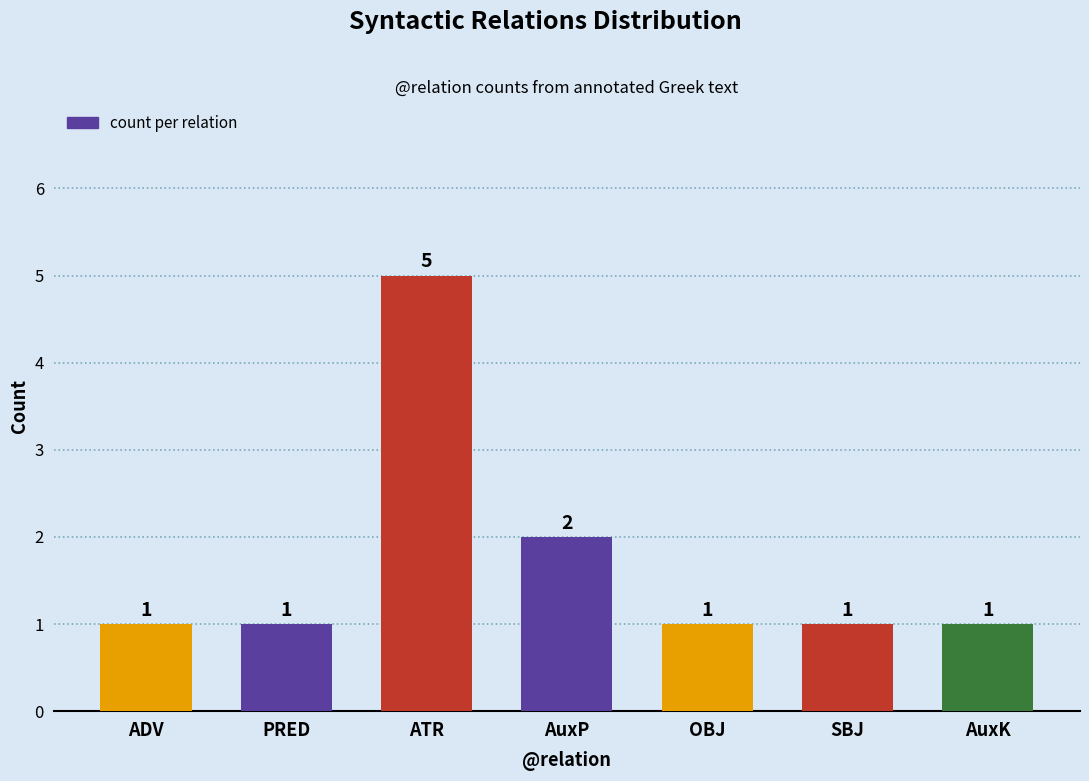

Reading left to right, extract all data points from this chart.

1	1	5	2	1	1	1